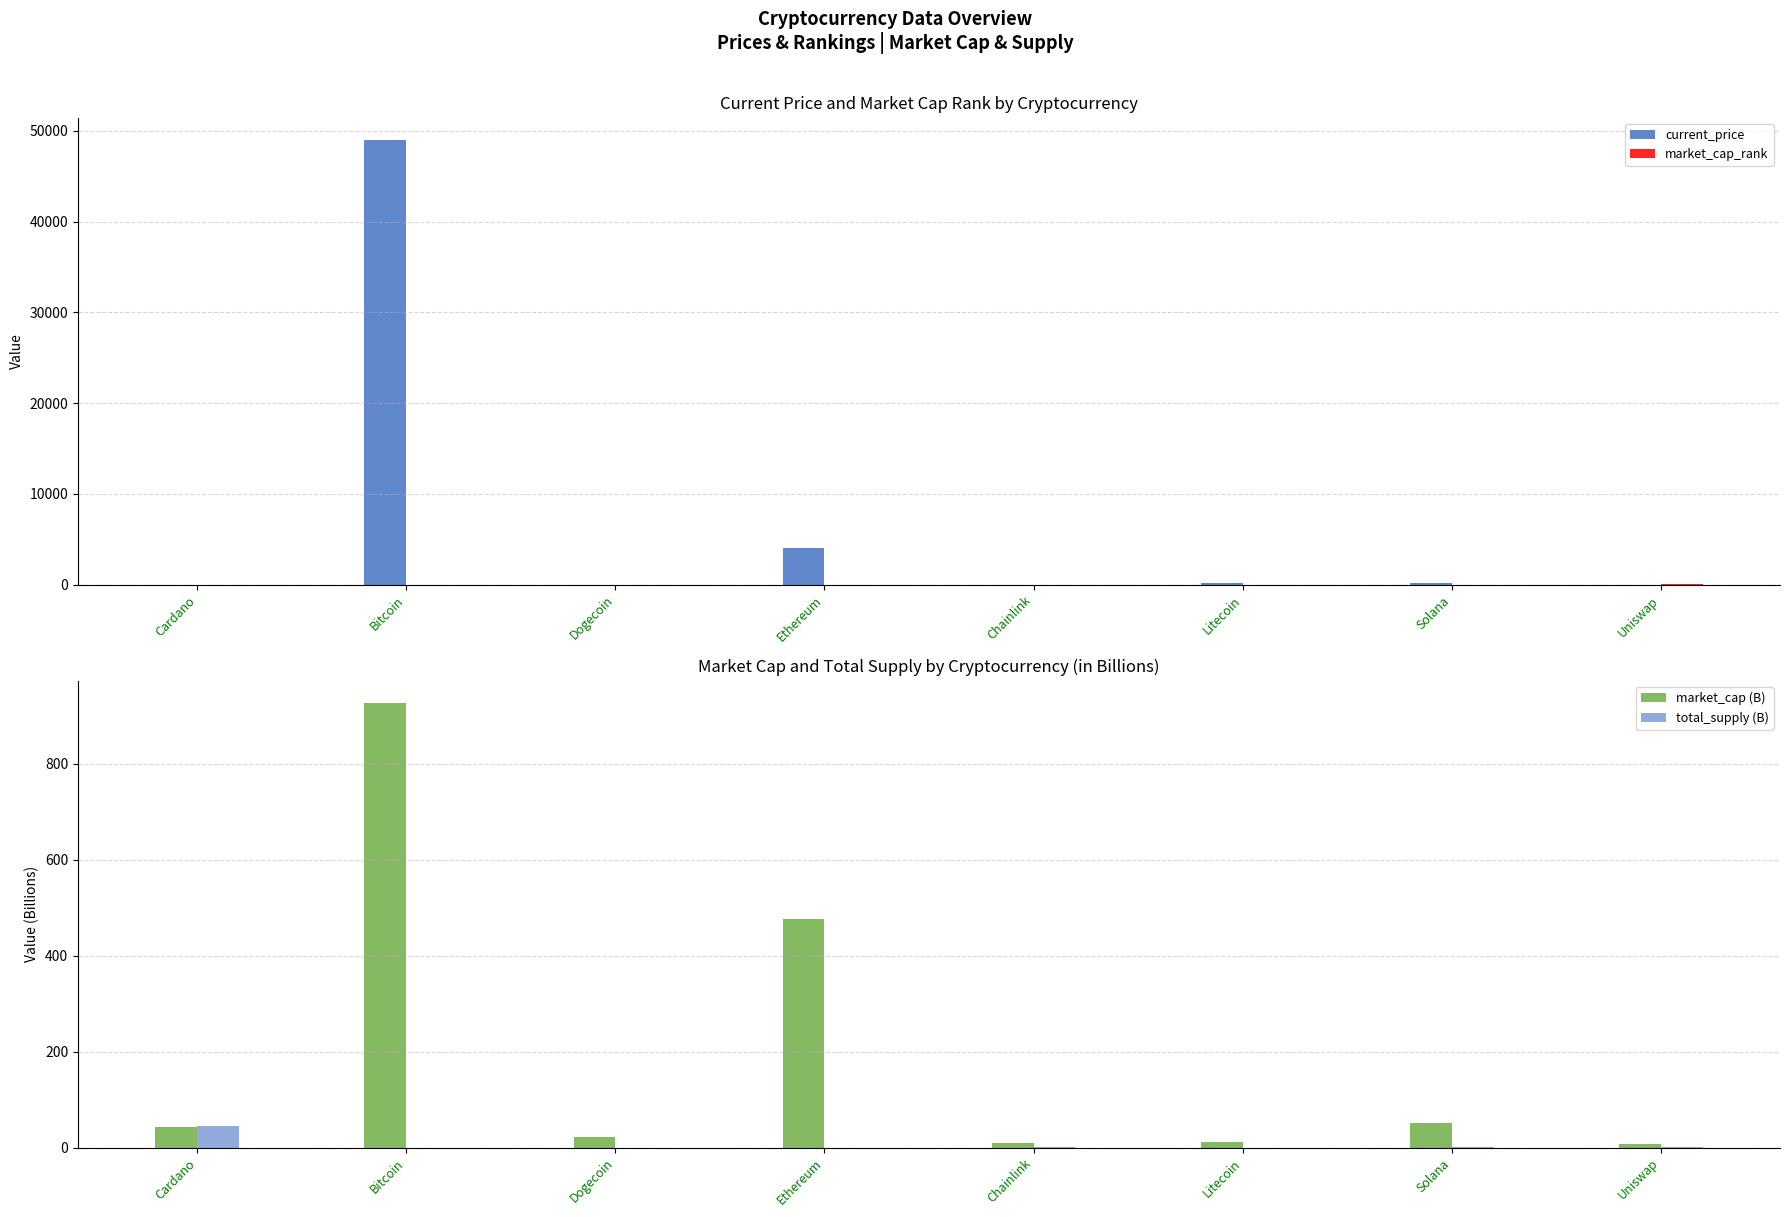

Reading left to right, transcribe all the data shown in this chart.

current_price: Cardano=1.3	Bitcoin=48999.0	Dogecoin=0.2	Ethereum=4002.5	Chainlink=19.6	Litecoin=154.5	Solana=167.6	Uniswap=15.4
market_cap_rank: Cardano=6.0	Bitcoin=1.0	Dogecoin=11.0	Ethereum=2.0	Chainlink=20.0	Litecoin=18.0	Solana=5.0	Uniswap=26.0
market_cap (B): Cardano=42.1	Bitcoin=927.1	Dogecoin=22.0	Ethereum=476.1	Chainlink=9.2	Litecoin=10.7	Solana=51.7	Uniswap=7.0
total_supply (B): Cardano=45.0	Bitcoin=0.0	Dogecoin=0.0	Ethereum=0.0	Chainlink=1.0	Litecoin=0.1	Solana=0.5	Uniswap=1.0